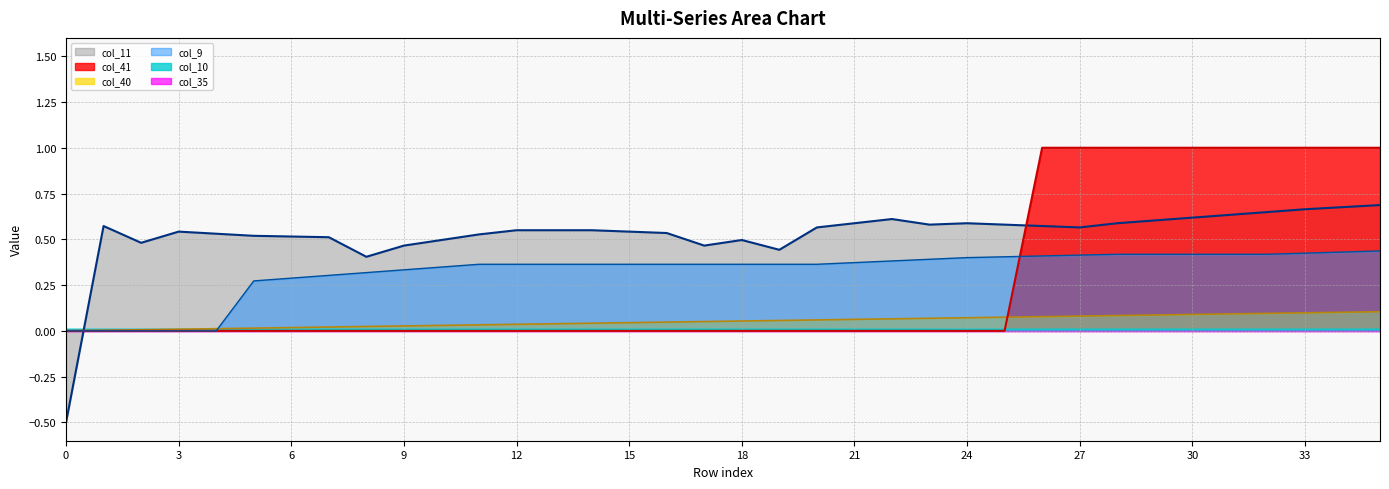

What is the maximum value shown in the chart?

1.0